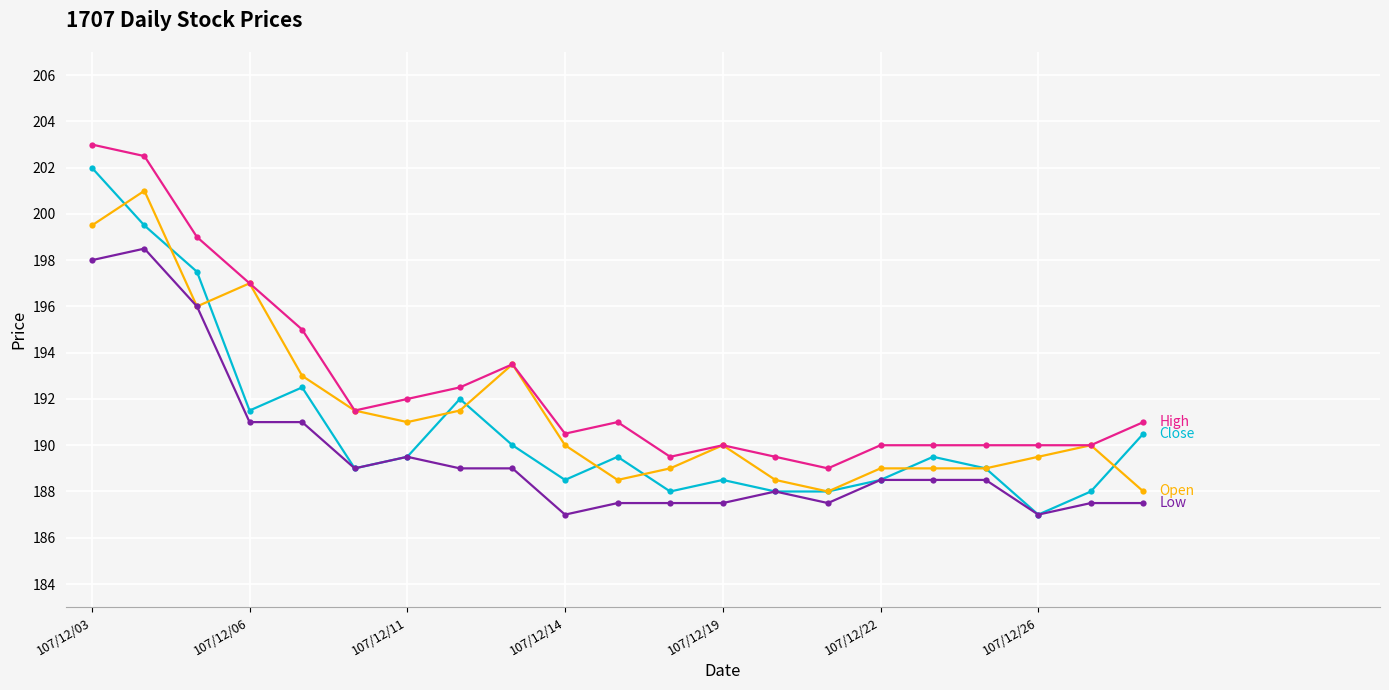

Does the chart have visible grid lines?

Yes